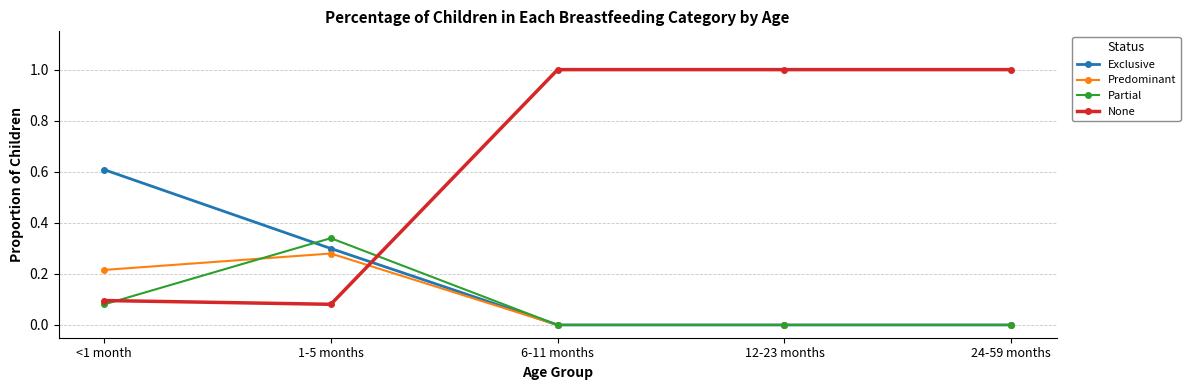

What is the greatest value displayed?

1.0